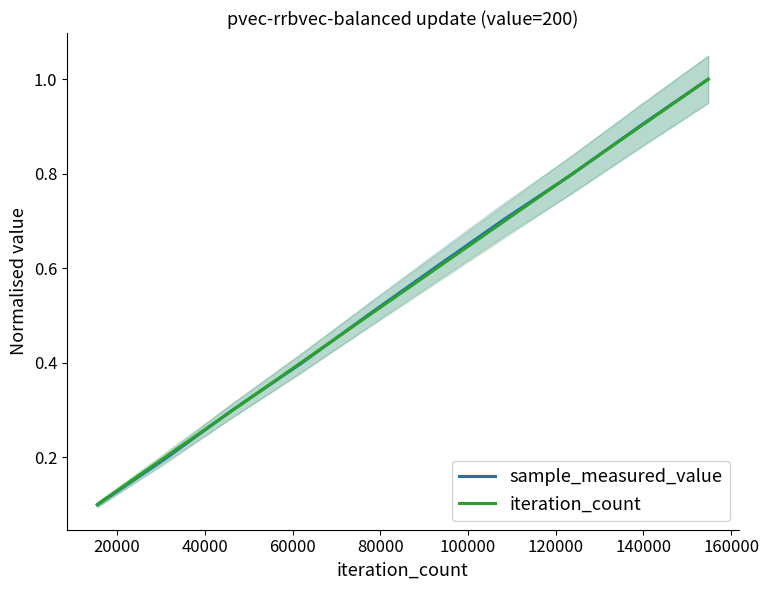

Between which two adjacent categories do sample_measured_value and iteration_count first intersect?

20000 and 40000